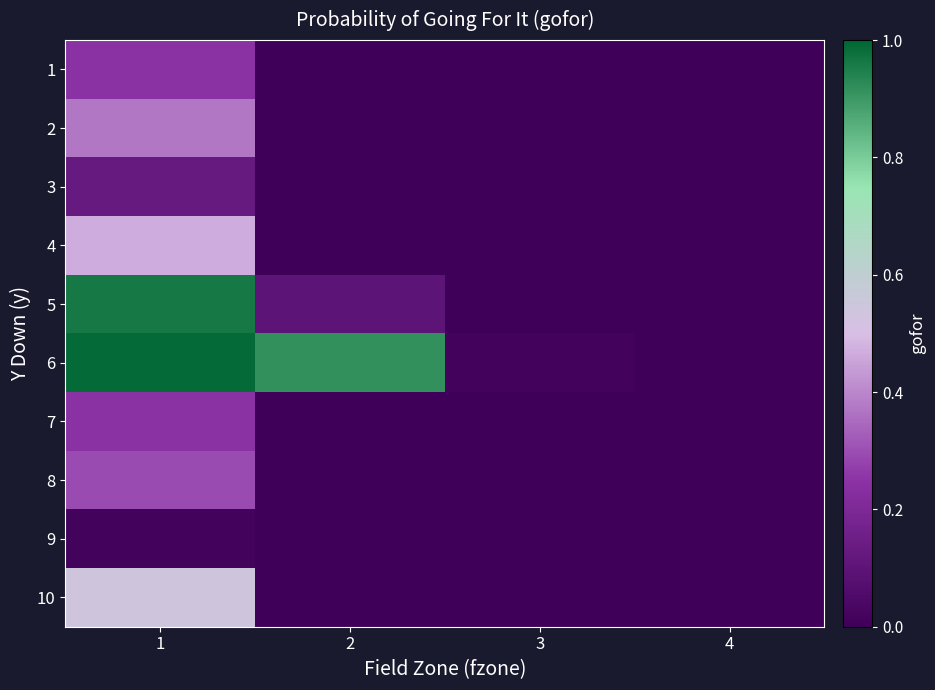

Between 4 and 1, which is larger?

1